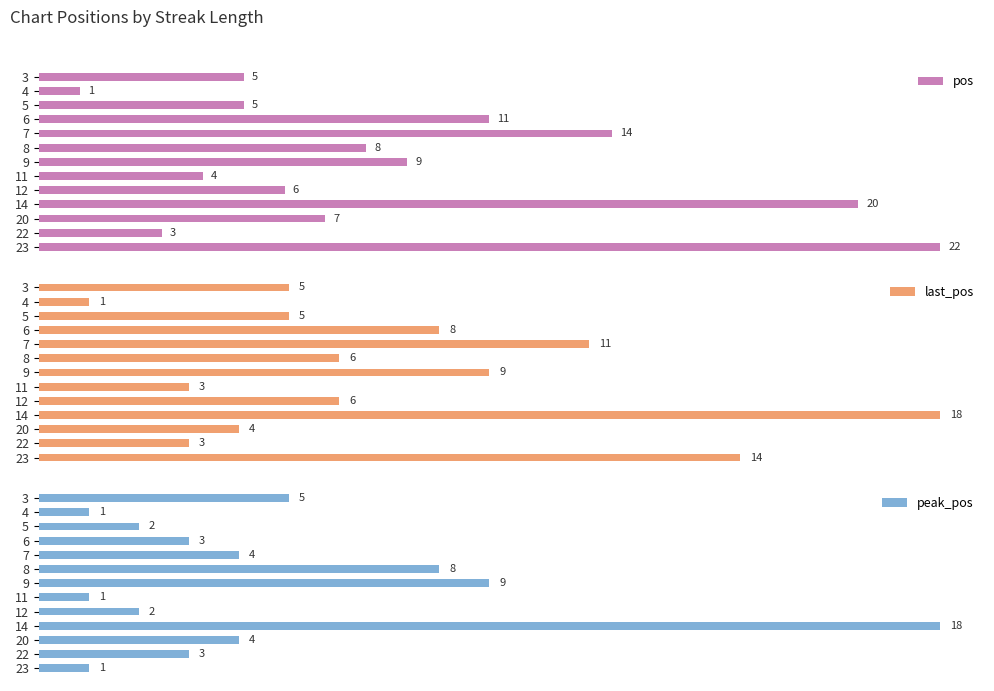

What is the sum of all last_pos values?

93